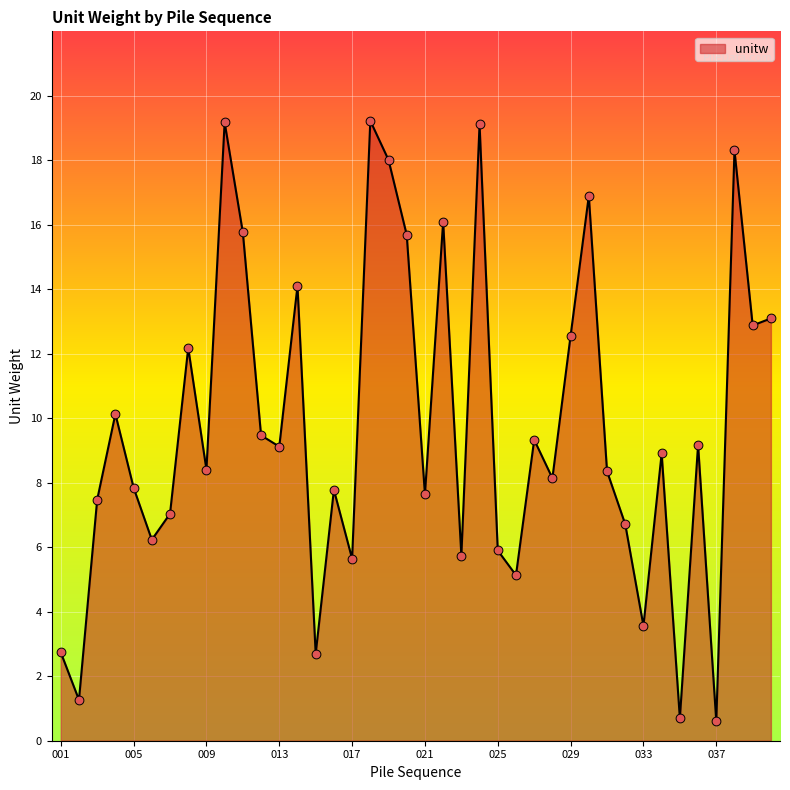

What is the minimum value shown in the chart?

0.6